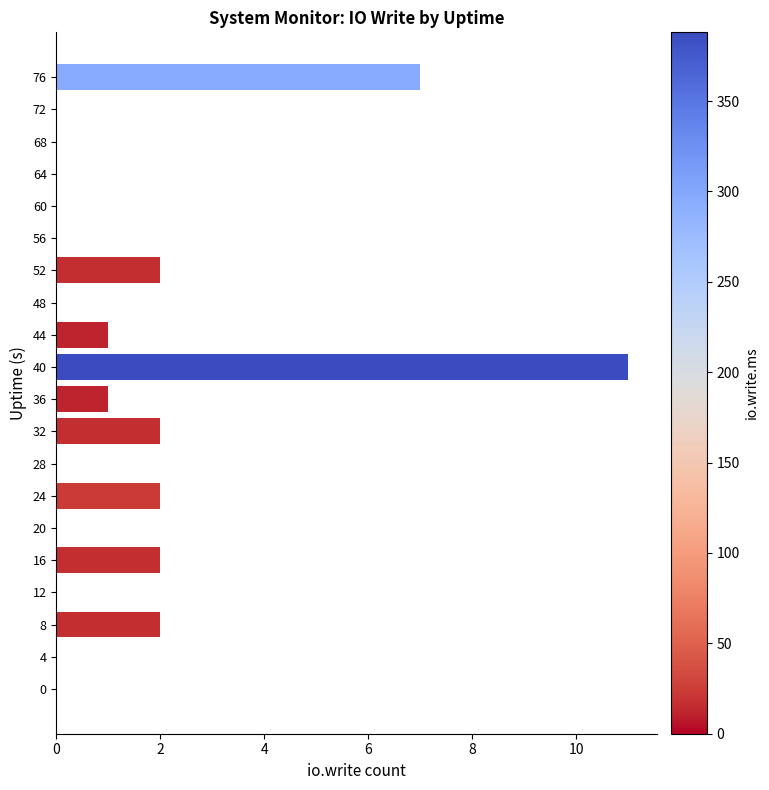

Reading top to bottom, extract all data points from this chart.

76=7	72=0	68=0	64=0	60=0	56=0	52=2	48=0	44=1	40=11	36=1	32=2	28=0	24=2	20=0	16=2	12=0	8=2	4=0	0=0